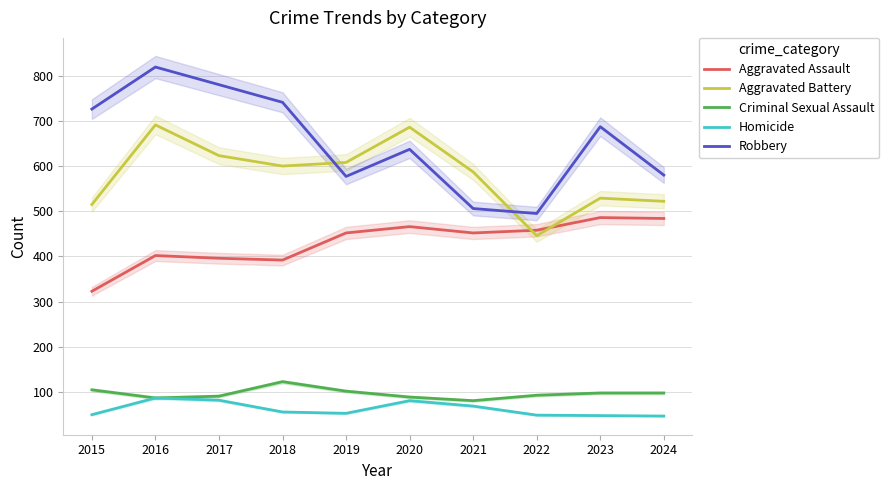

What is the difference between the highest and lowest values at 2020?

605